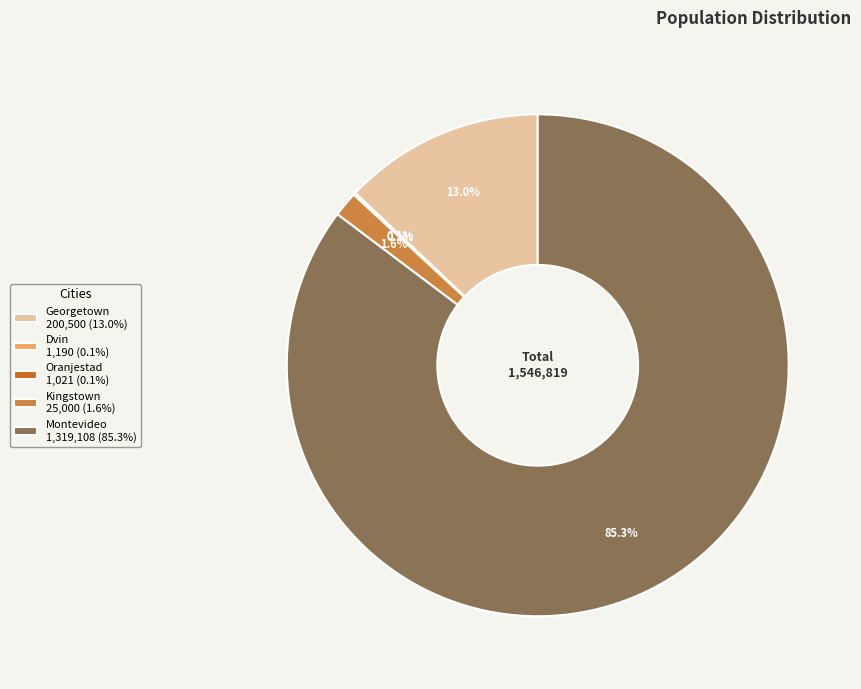

What percentage is NOT represented by Georgetown?

87.0%